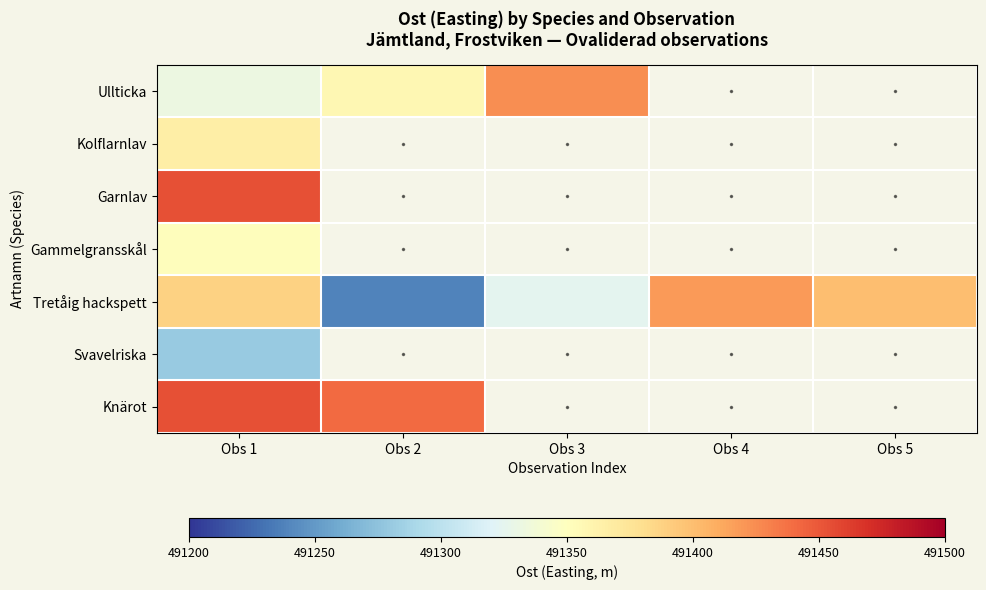

What is the total value across all series at Obs 4?

491419.0